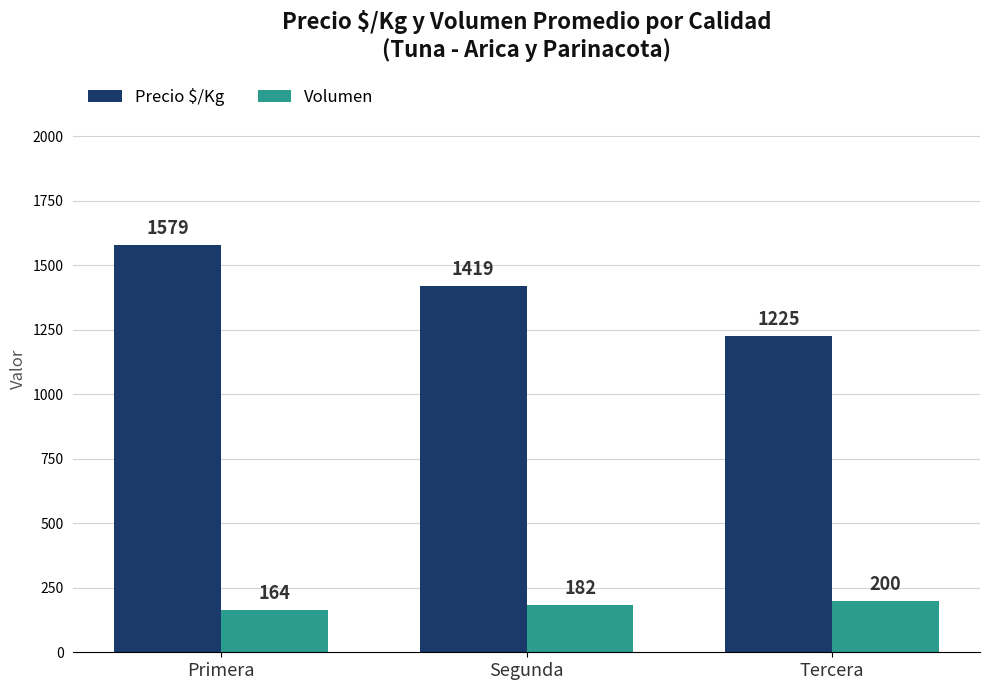

Rank the series at Primera from highest to lowest value.

Precio $/Kg, Volumen